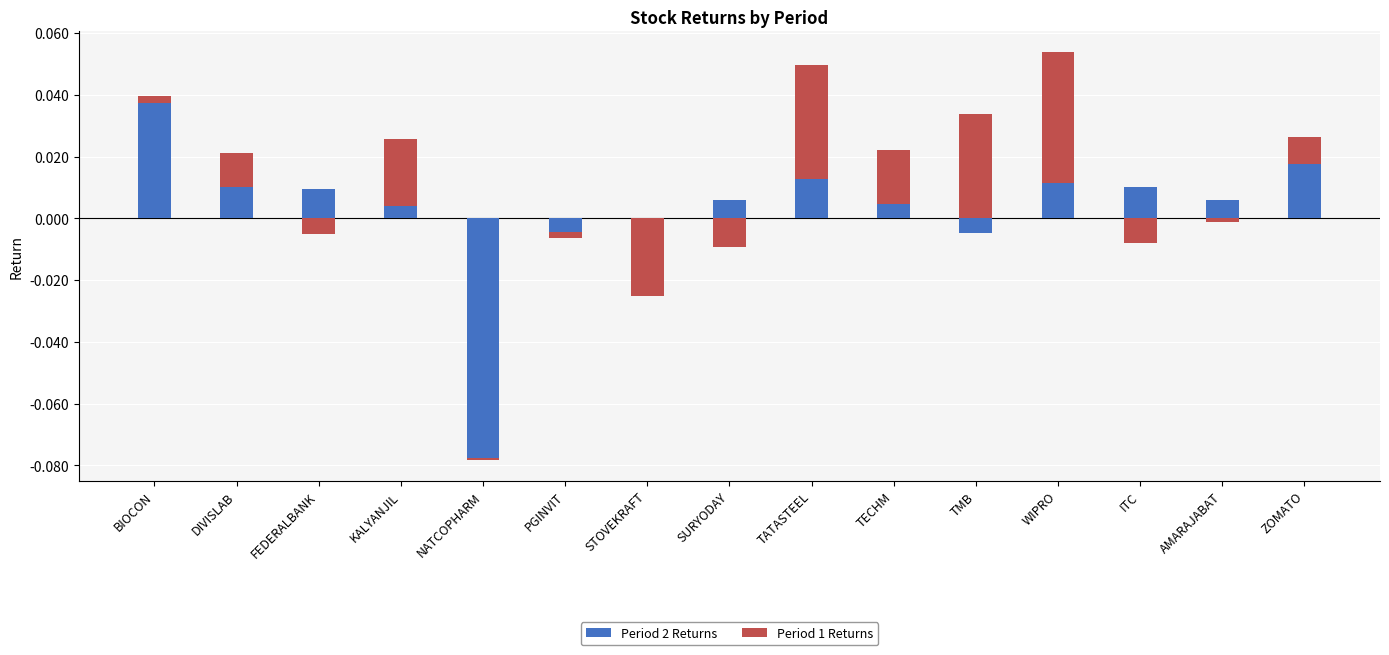

How many values in Period 2 Returns are above zero?

11